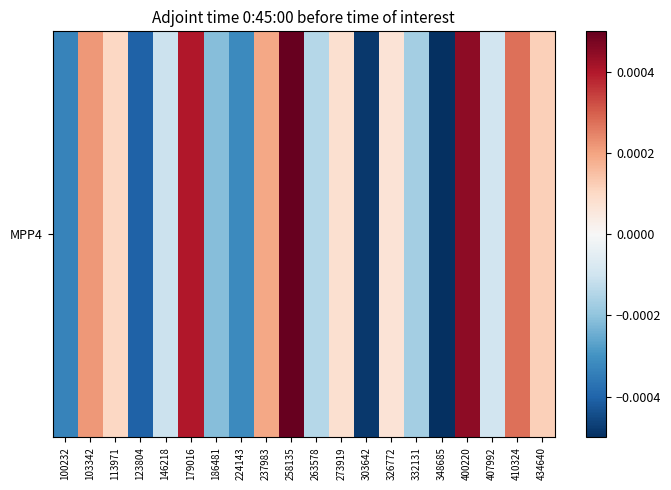

The value at 348685 is -0.0. True or false?

True